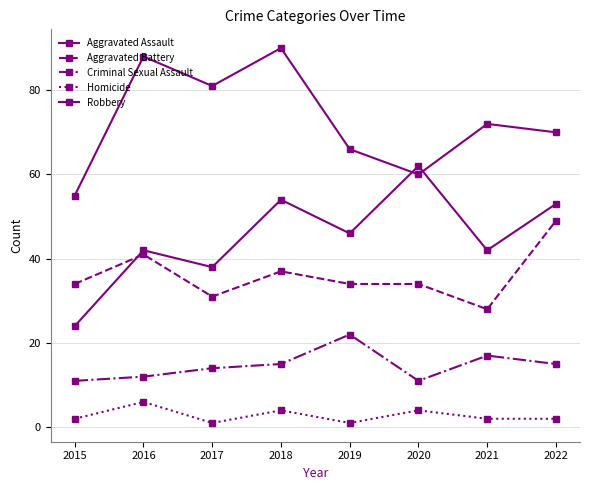

How many lines are shown in the chart?

5